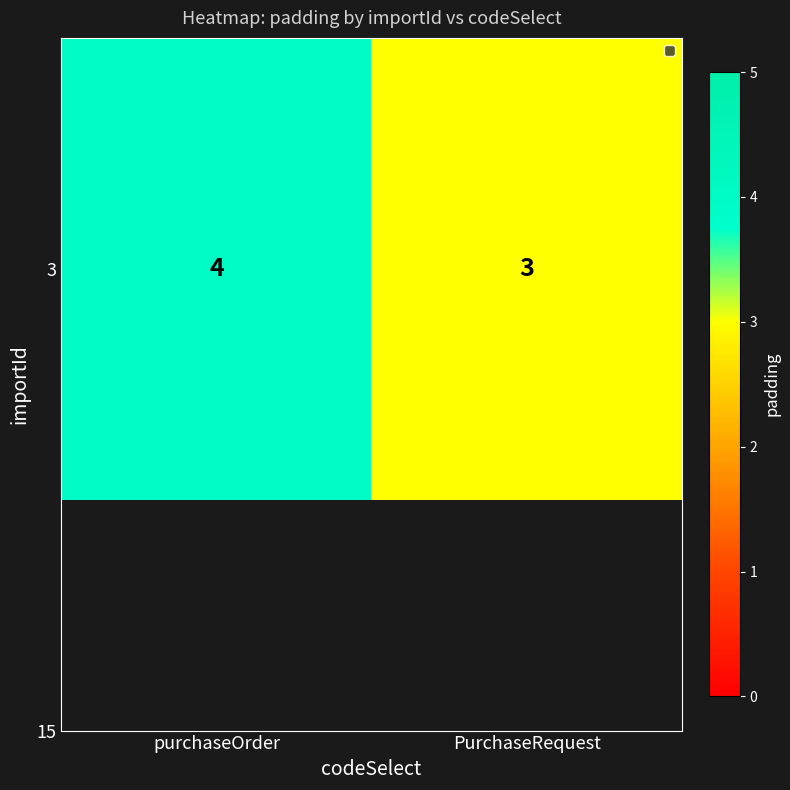

Is it true that the value at purchaseOrder is 5?

False